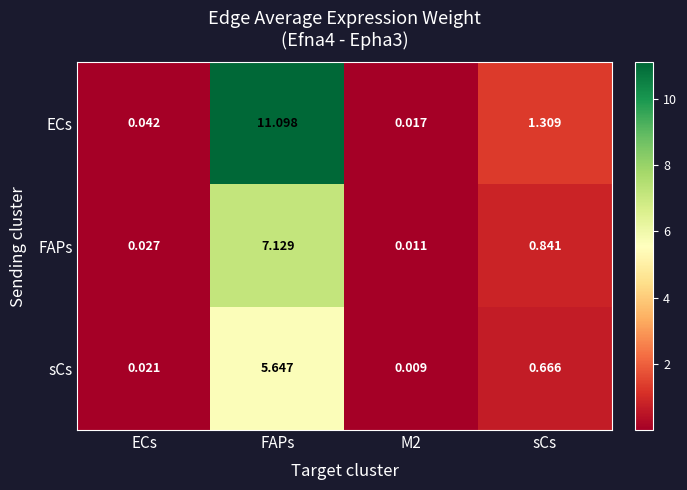

At M2, list the series in order from largest to smallest.

ECs, FAPs, sCs